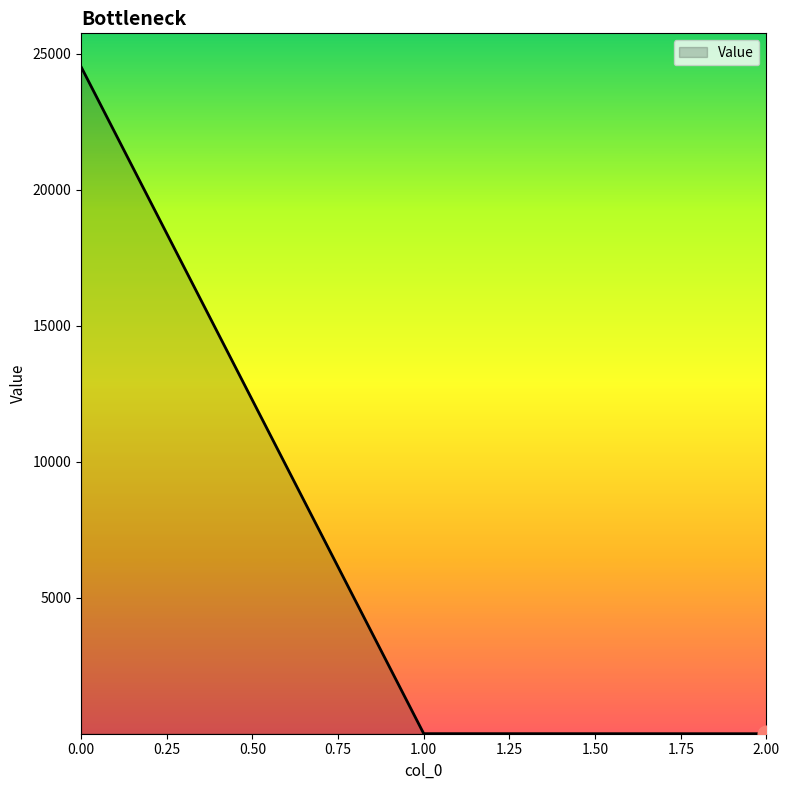

What is the sum of all values?

24524.7